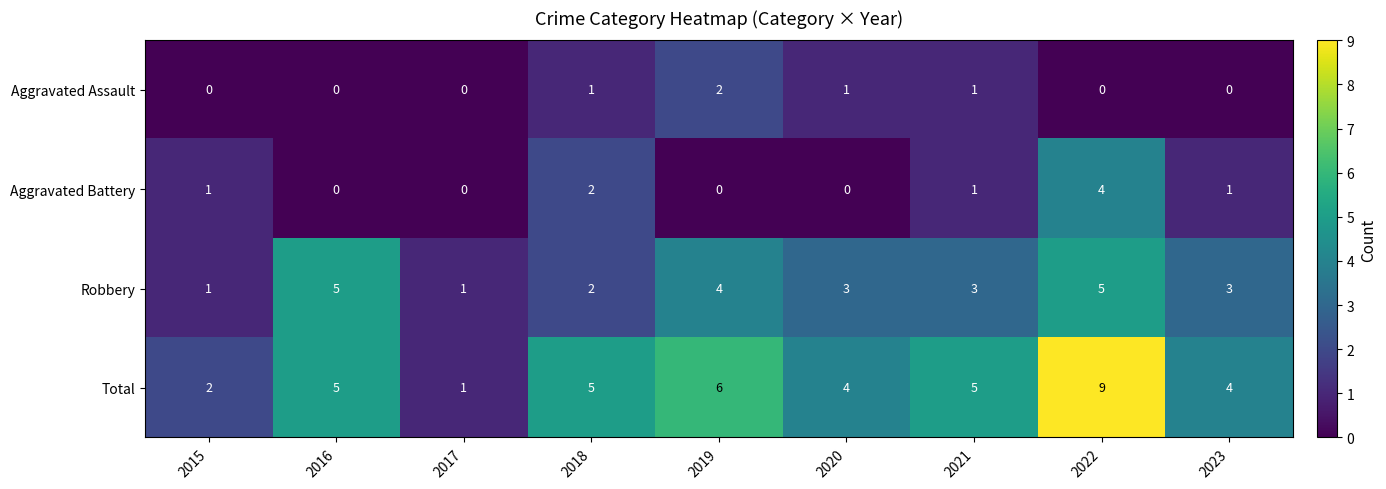

What is the spread (max minus min) of values at 2020?

4